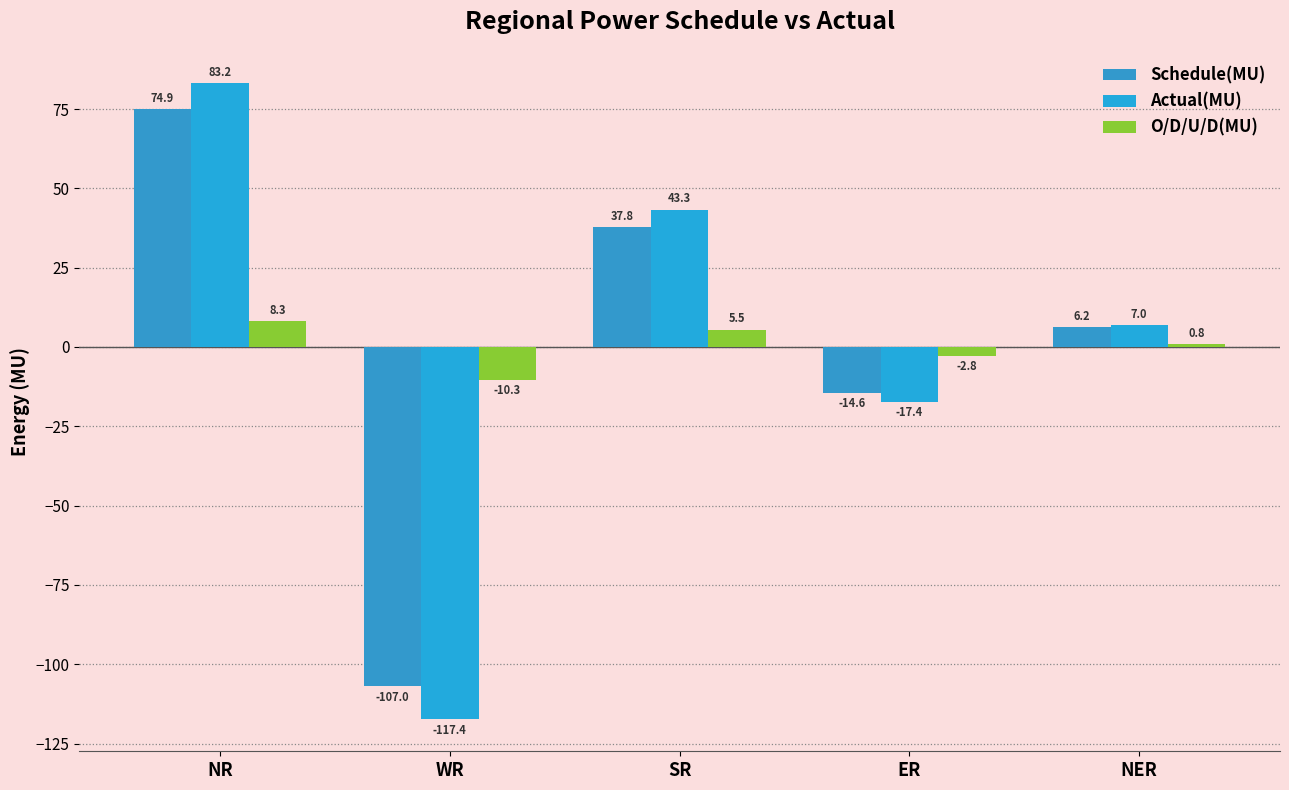

Read the O/D/U/D(MU) value at WR.

-10.3